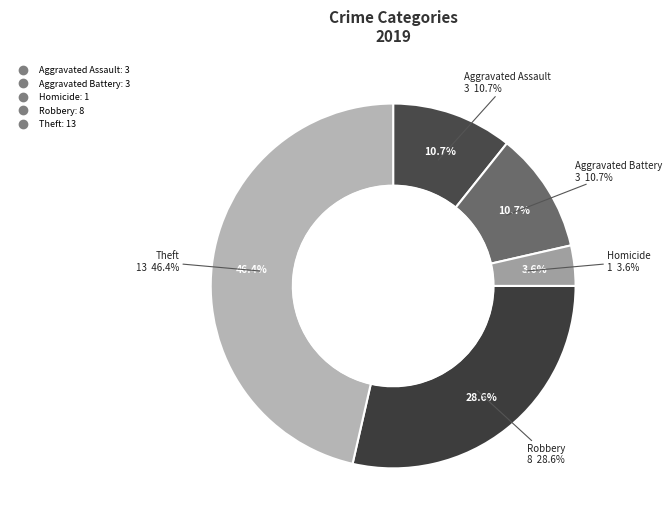

What portion of the pie excludes Criminal Sexual Assault?

100.0%